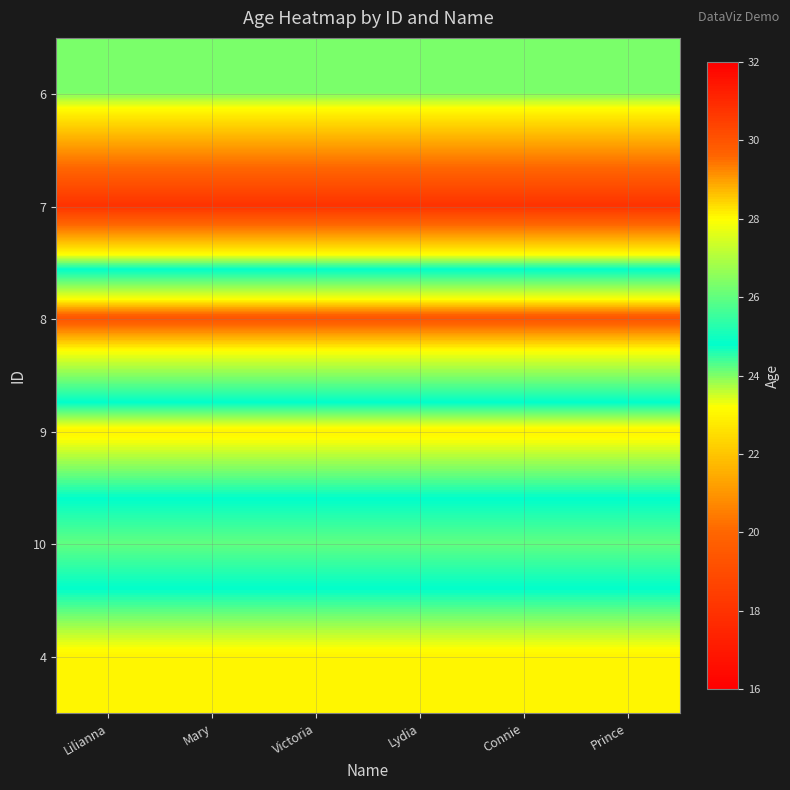

How many data points does each series have?

6